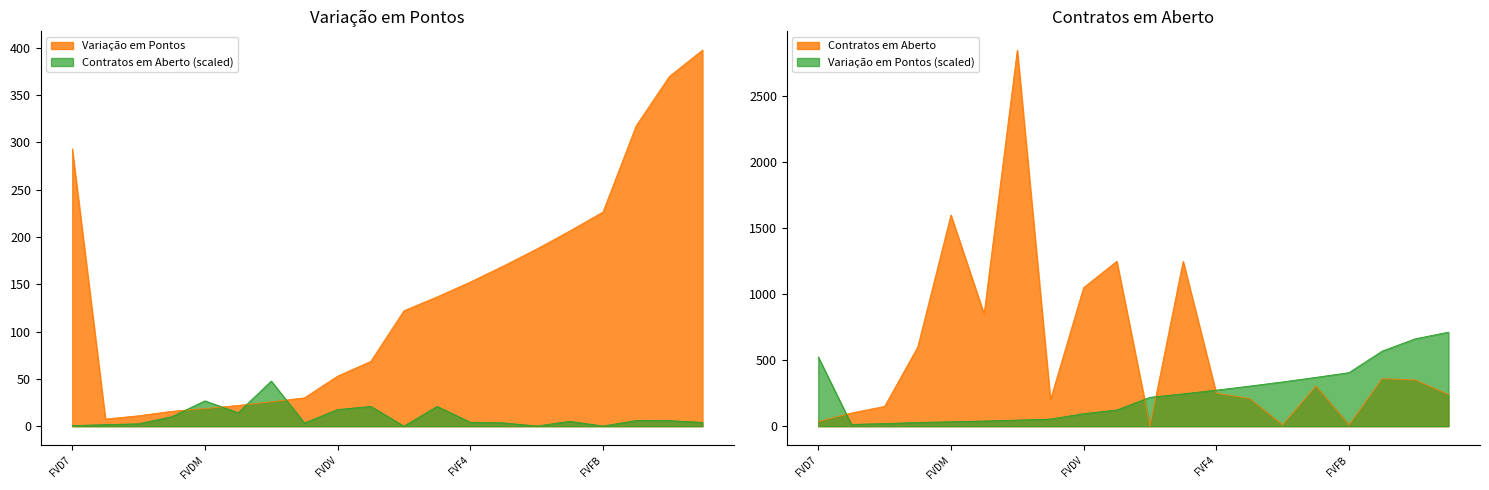

How many interior local peaks does the Contratos em Aberto series have?

6